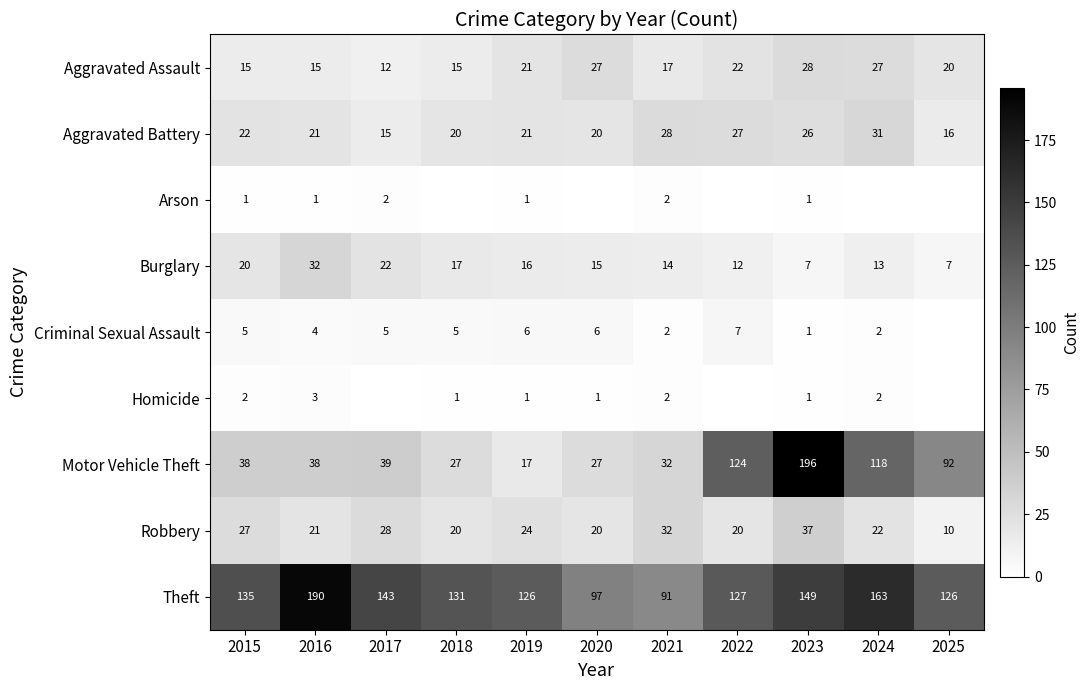

What is the lowest value of the Burglary series?

7